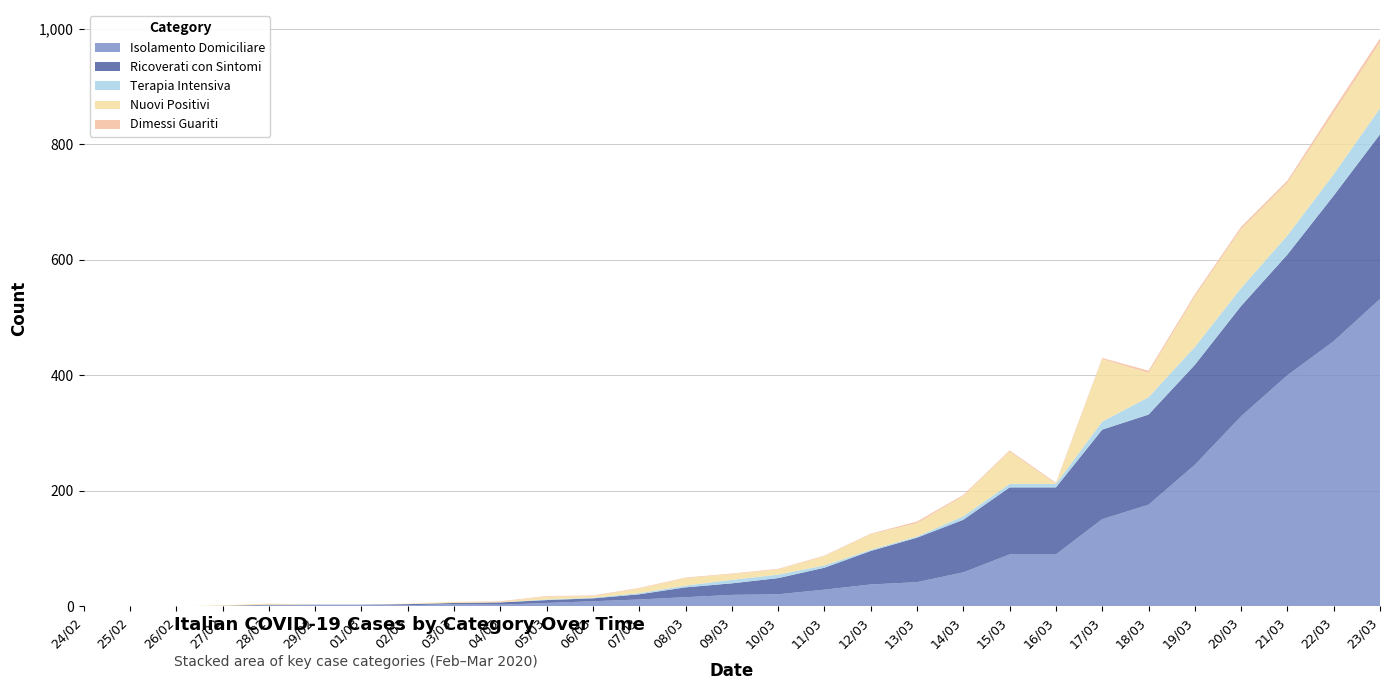

Reading left to right, list all the values displayed in this chart.

isolamento_domiciliare: 24/02=0	25/02=0	26/02=0	27/02=0	28/02=2	29/02=2	01/03=2	02/03=2	03/03=4	04/03=3	05/03=6	06/03=9	07/03=12	08/03=16	09/03=20	10/03=21	11/03=29	12/03=38	13/03=42	14/03=59	15/03=90	16/03=90	17/03=151	18/03=176	19/03=245	20/03=329	21/03=400	22/03=459	23/03=532
ricoverati_con_sintomi: 24/02=0	25/02=0	26/02=0	27/02=1	28/02=1	29/02=1	01/03=1	02/03=2	03/03=2	04/03=4	05/03=5	06/03=5	07/03=9	08/03=17	09/03=20	10/03=28	11/03=38	12/03=58	13/03=77	14/03=91	15/03=116	16/03=116	17/03=155	18/03=156	19/03=173	20/03=191	21/03=209	22/03=252	23/03=285
terapia_intensiva: 24/02=0	25/02=0	26/02=0	27/02=0	28/02=0	29/02=0	01/03=0	02/03=0	03/03=0	04/03=0	05/03=1	06/03=1	07/03=2	08/03=3	09/03=6	10/03=6	11/03=4	12/03=2	13/03=2	14/03=6	15/03=6	16/03=6	17/03=14	18/03=30	19/03=31	20/03=31	21/03=33	22/03=37	23/03=45
nuovi_attualmente_positivi: 24/02=0	25/02=0	26/02=0	27/02=1	28/02=2	29/02=0	01/03=0	02/03=1	03/03=2	04/03=1	05/03=5	06/03=3	07/03=8	08/03=13	09/03=10	10/03=9	11/03=16	12/03=27	13/03=23	14/03=35	15/03=56	16/03=0	17/03=108	18/03=42	19/03=87	20/03=102	21/03=91	22/03=106	23/03=114
dimessi_guariti: 24/02=0	25/02=0	26/02=0	27/02=0	28/02=0	29/02=0	01/03=0	02/03=0	03/03=0	04/03=1	05/03=1	06/03=1	07/03=1	08/03=1	09/03=1	10/03=1	11/03=1	12/03=1	13/03=3	14/03=2	15/03=2	16/03=2	17/03=2	18/03=4	19/03=4	20/03=4	21/03=4	22/03=7	23/03=7